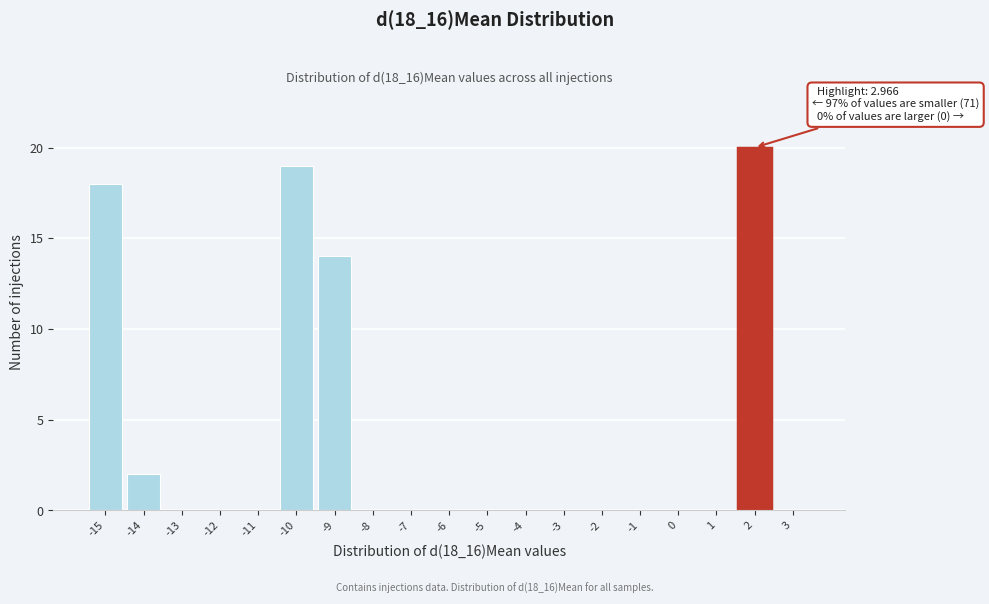

Reading left to right, list all the values displayed in this chart.

-15=18	-14=2	-13=0	-12=0	-11=0	-10=19	-9=14	-8=0	-7=0	-6=0	-5=0	-4=0	-3=0	-2=0	-1=0	0=0	1=0	2=20	3=0